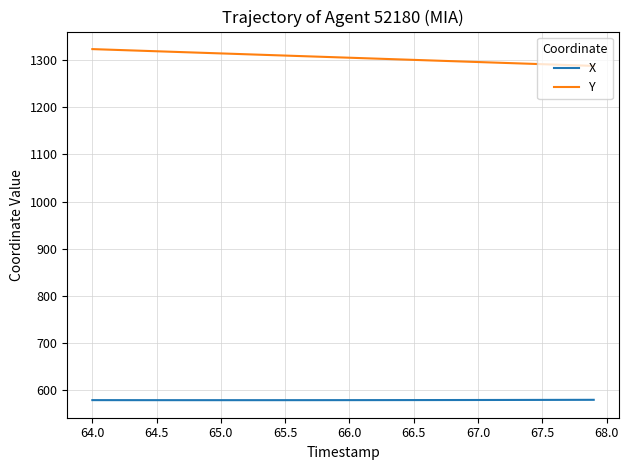

True or false: Y and X intersect in this chart.

False